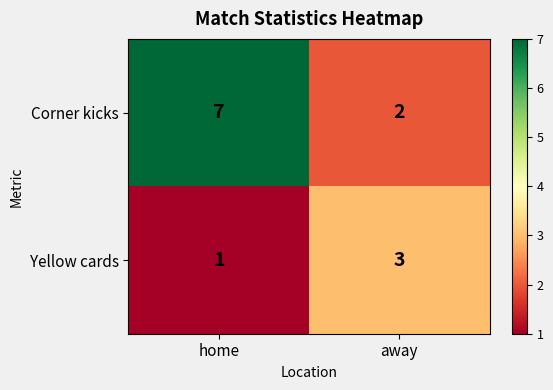

What is the difference between the Corner kicks values at away and home?

5